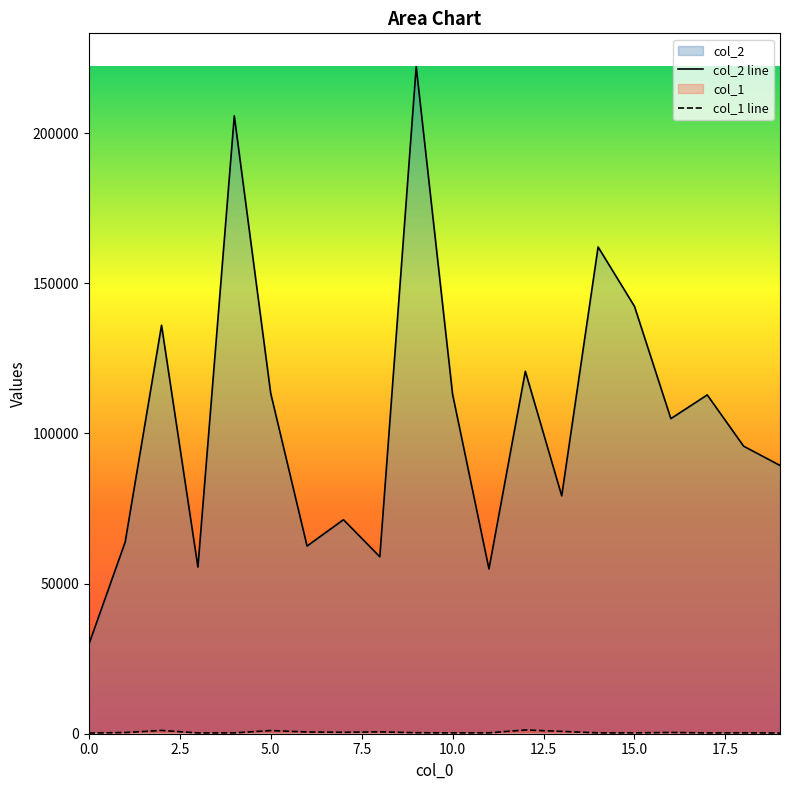

True or false: col_1 has more than 2 points higher than both neighbors.

True